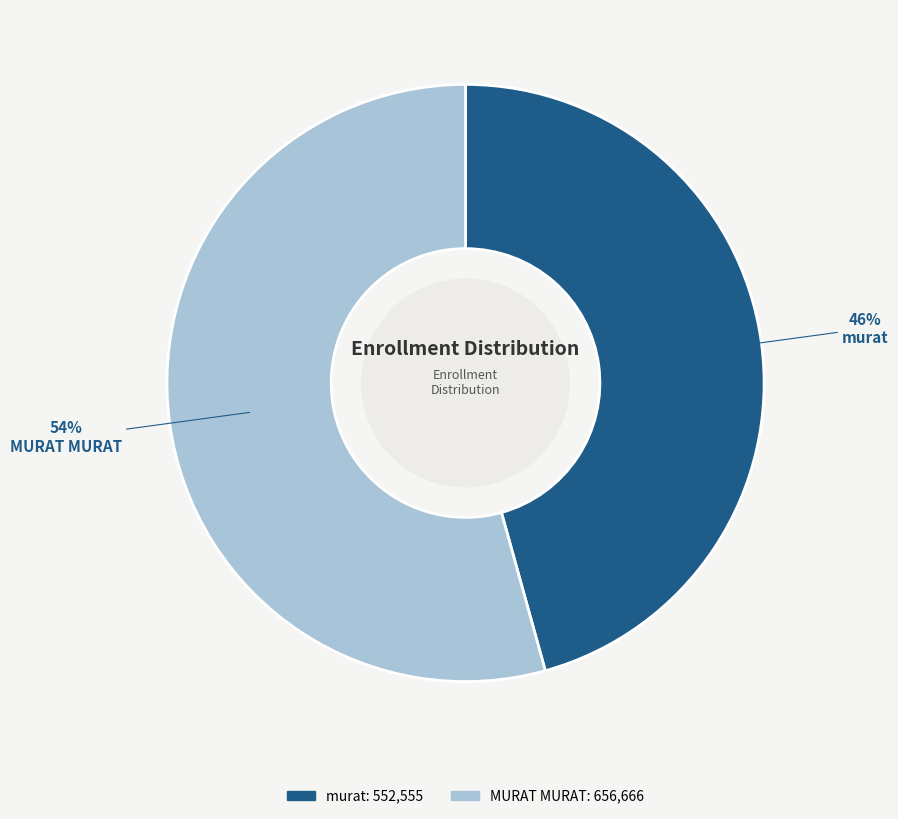

Approximately how many times larger is the value at MURAT MURAT compared to murat?

1.2